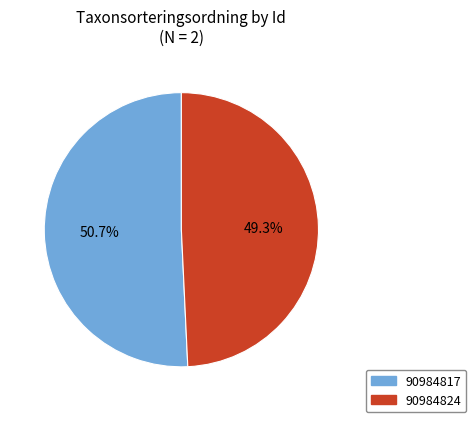

What percentage do 90984824 and 90984817 together represent?

100.0%